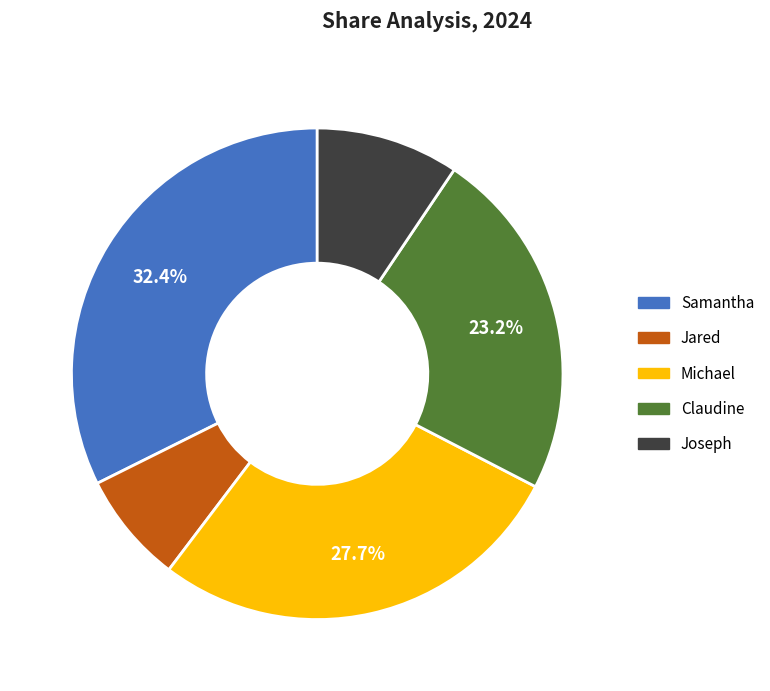

What percentage is the Michael slice, to the nearest percent?

28%